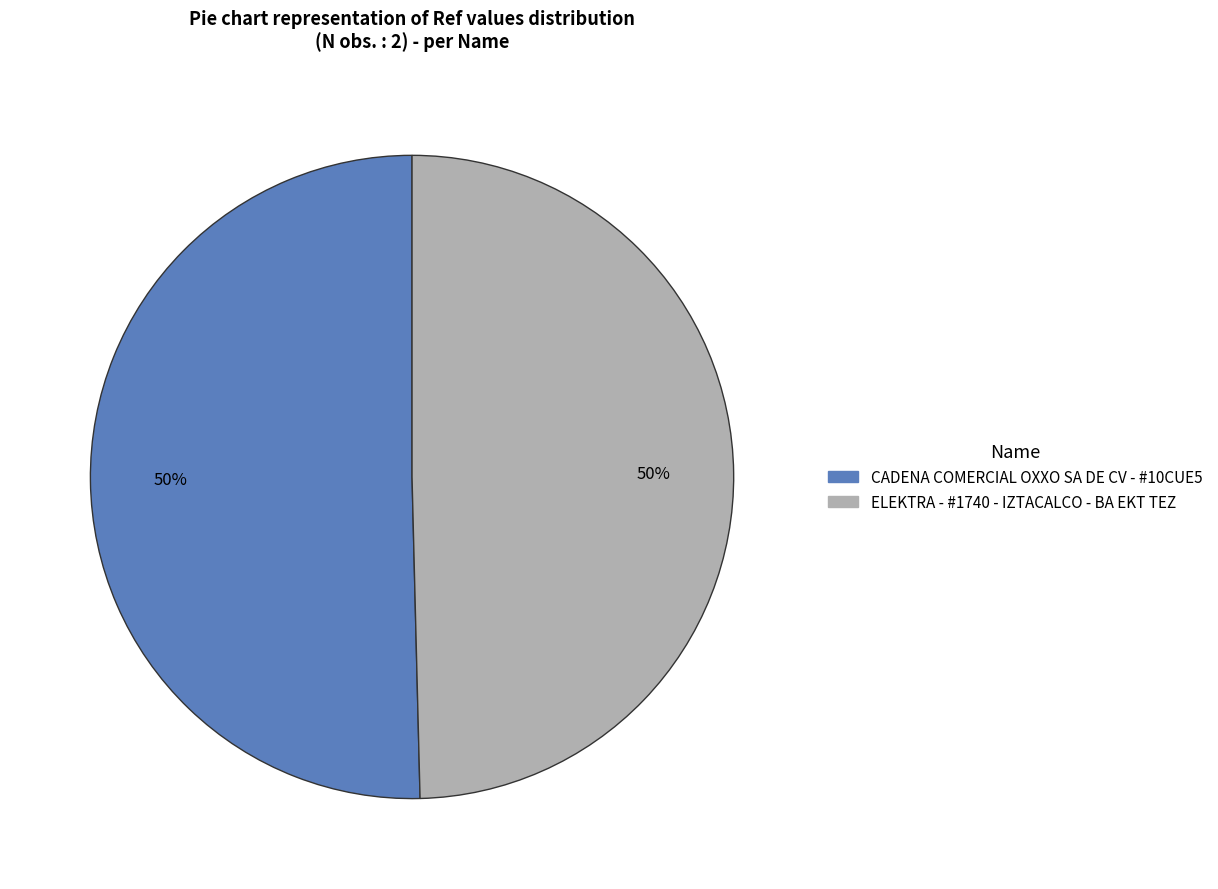

True or false: ELEKTRA - #1740 - IZTACALCO - BA EKT TEZ accounts for 61% of the total.

False